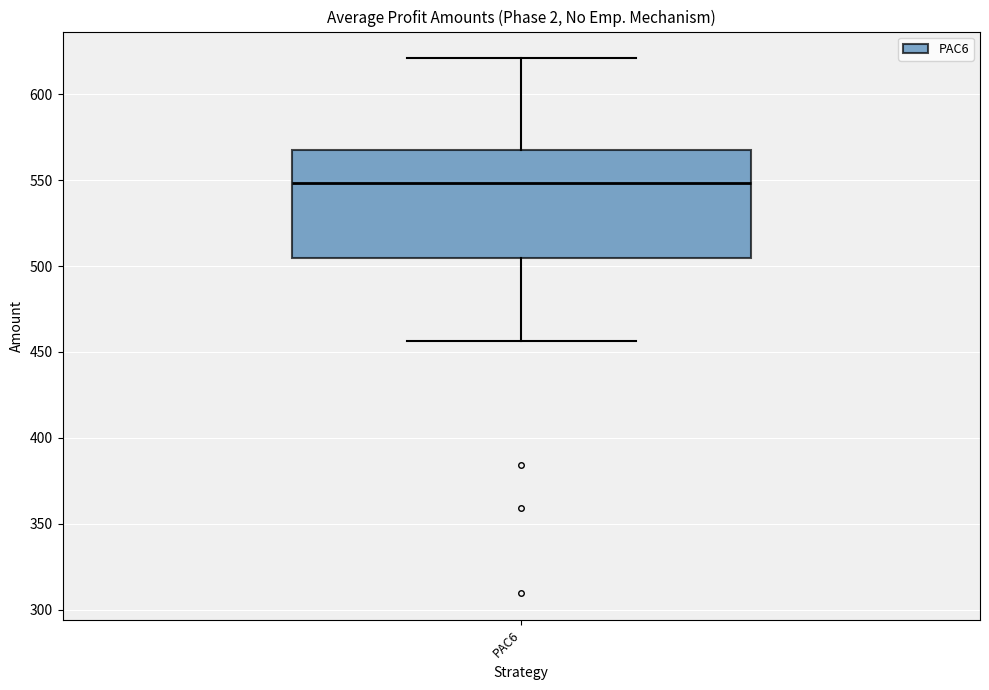

Where does the lower whisker of the box for PAC6 end on the y-axis? The values are not printed on the chart, so give them approximately, as read against the axis.

455